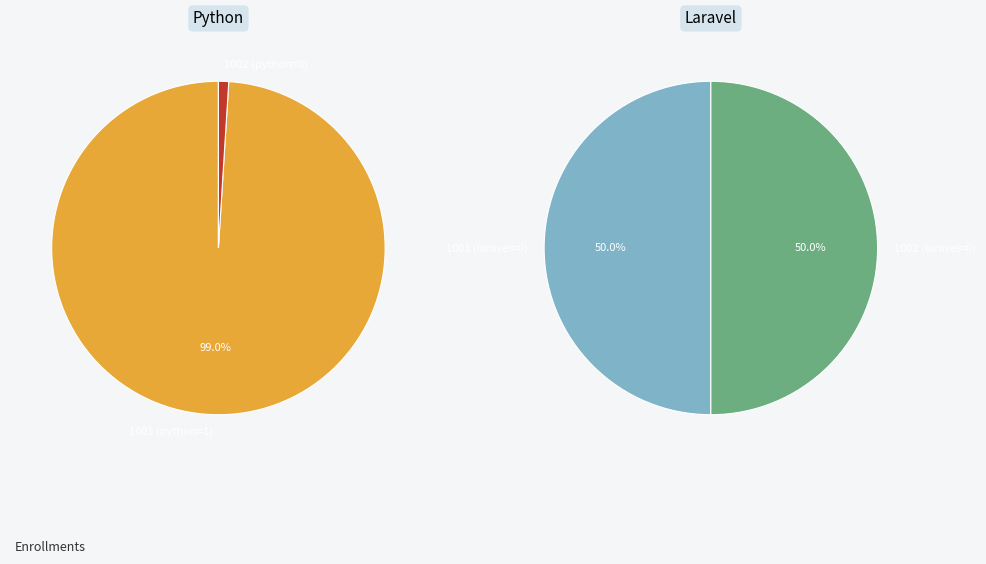

Which slice is the largest?

1001